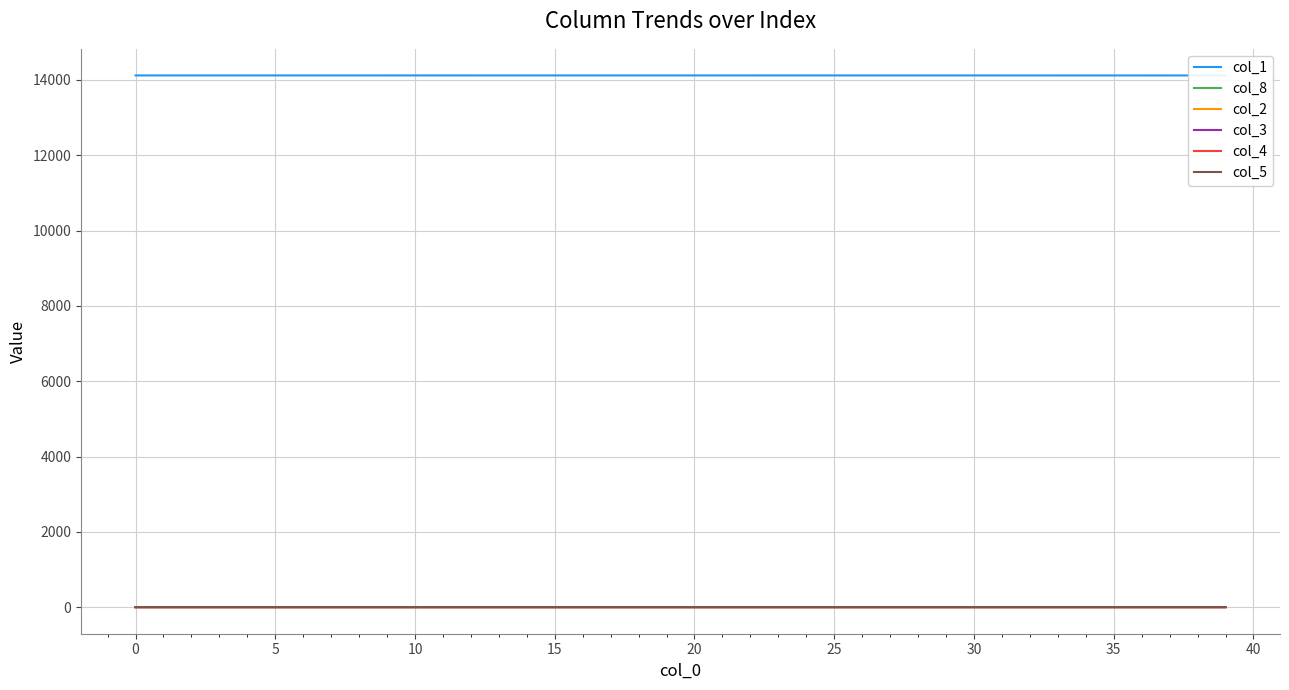

True or false: col_4 and col_5 cross at least once.

False